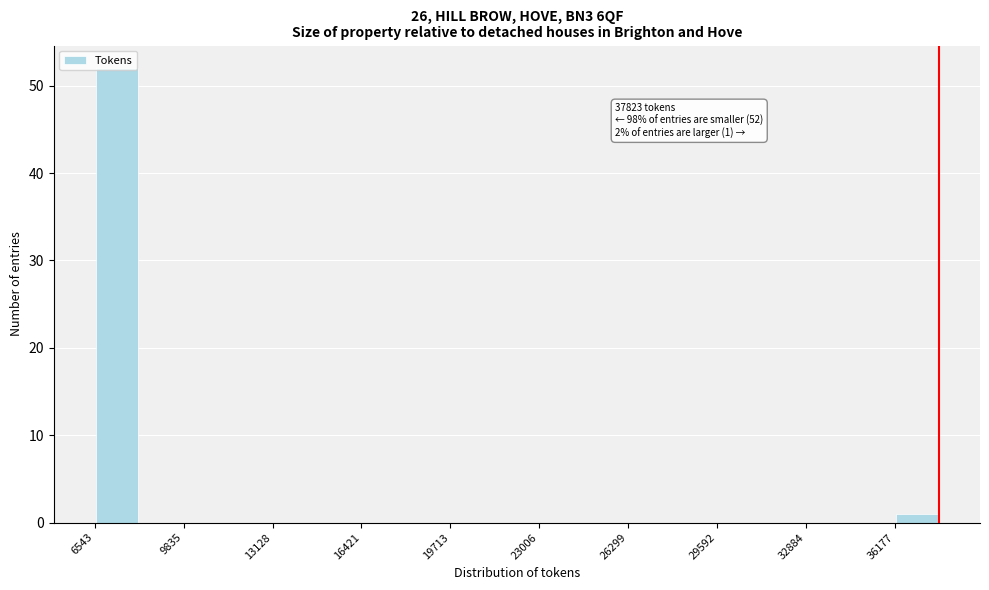

Read against the x-axis, roughly where is the centre of the tallest bar?

7500